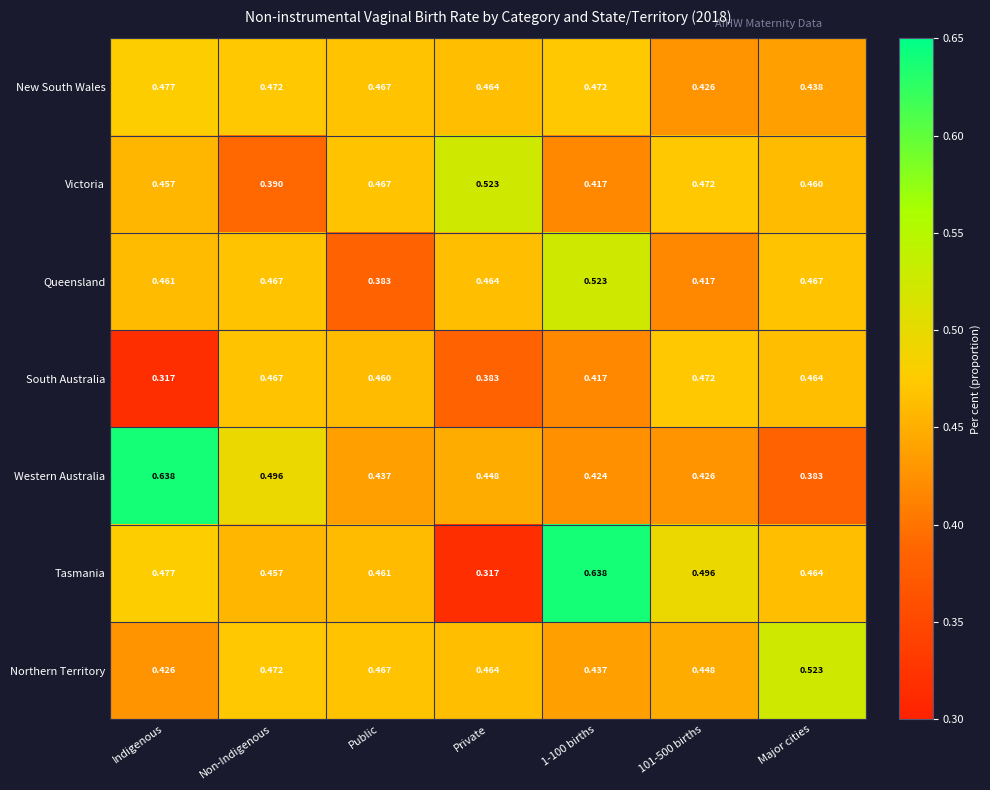

Where is Western Australia nearest to the value 0?

Major cities